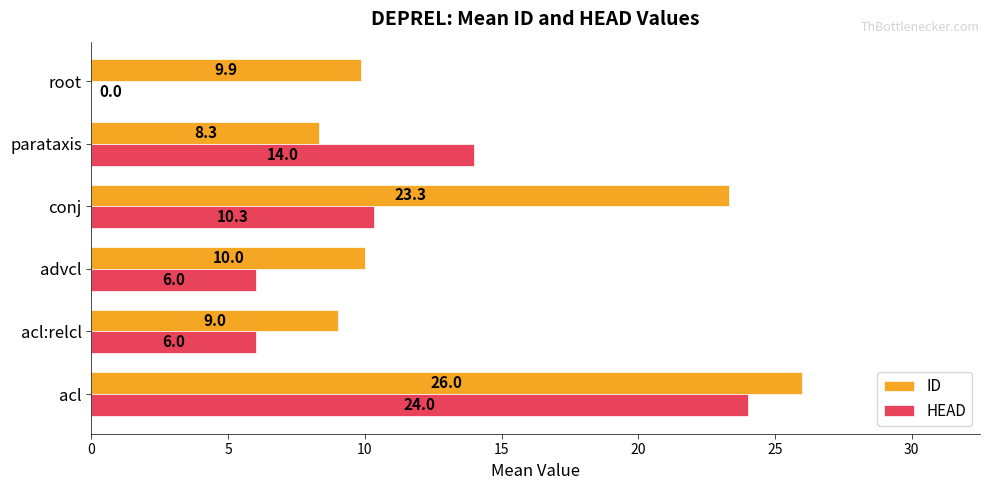

At which label is ID closest to 17?

conj